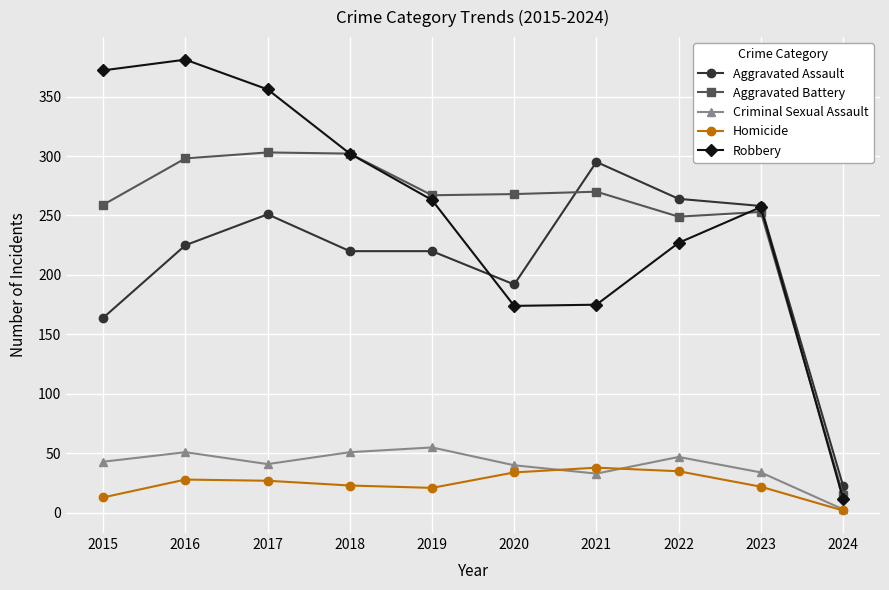

List the series in order of their peak value, lowest first.

Homicide, Criminal Sexual Assault, Aggravated Assault, Aggravated Battery, Robbery